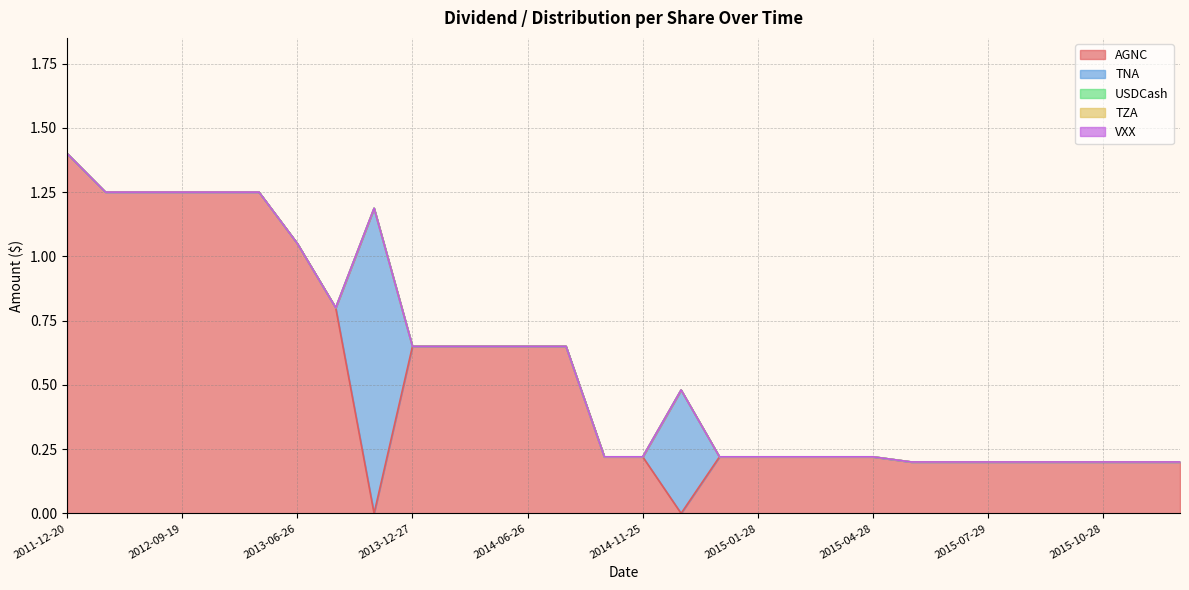

How many series are shown in this chart?

5